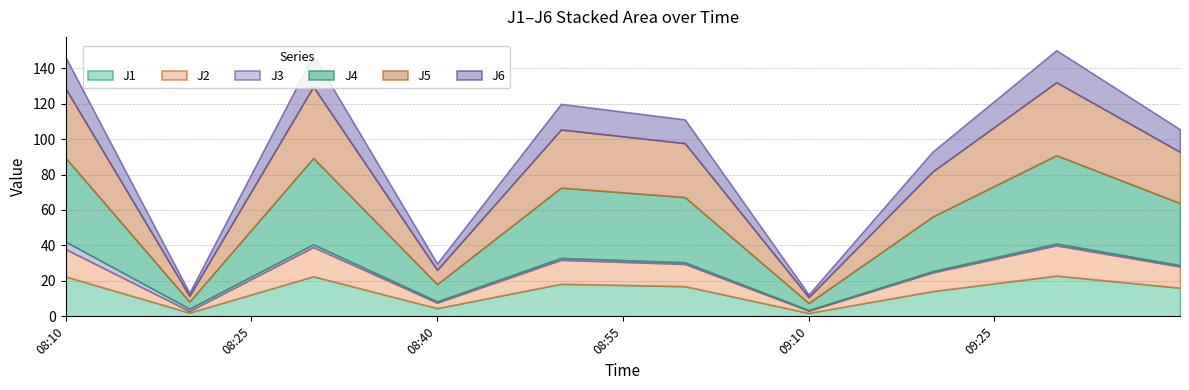

At which label is J2 closest to 9?

2013-10-30 09:20:00